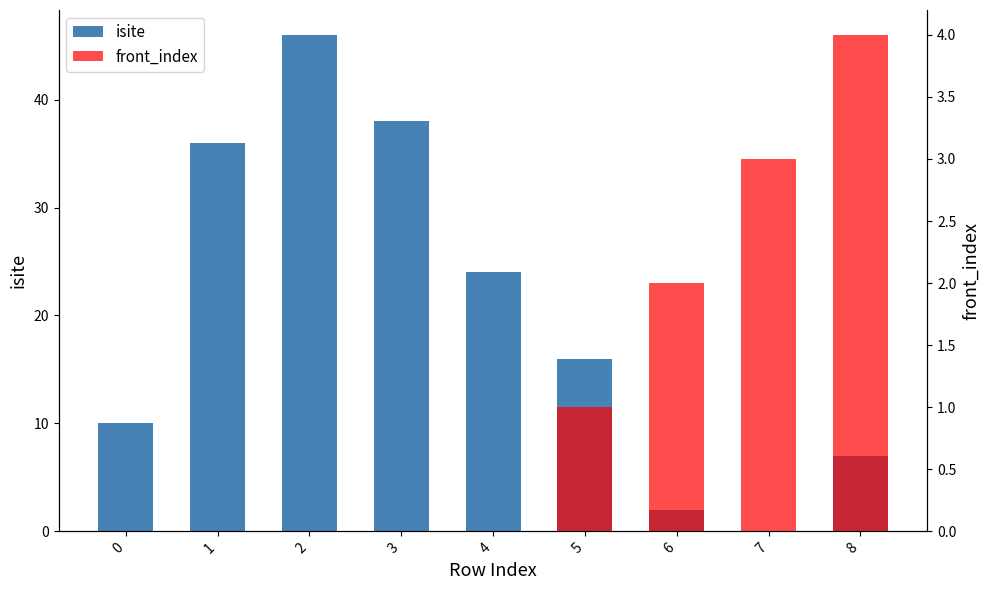

How many values in front_index are above zero?

4